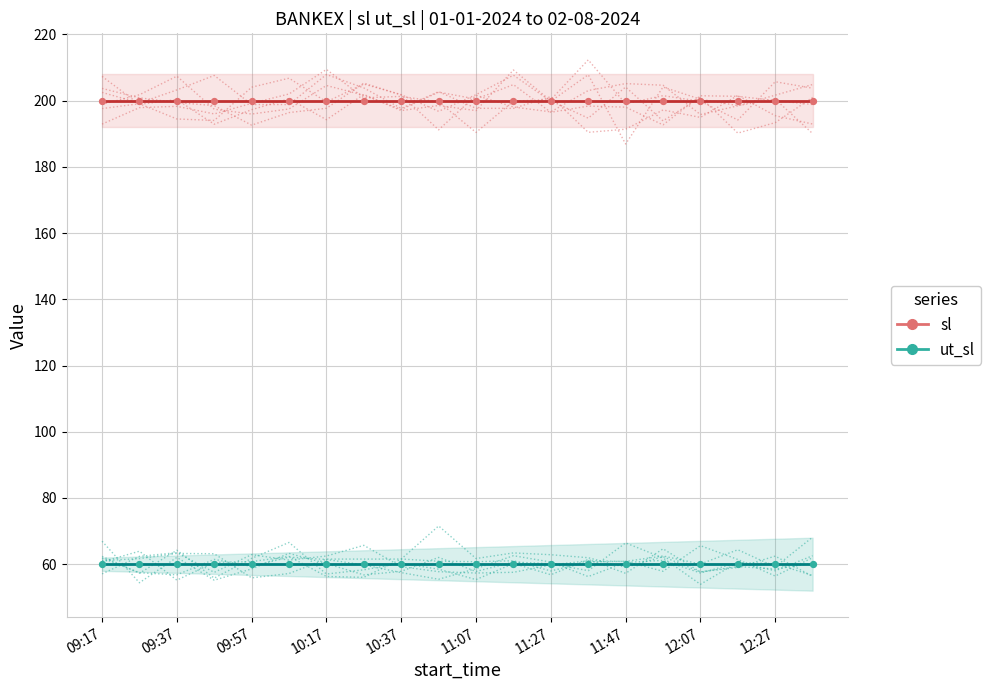

Which series has the largest Y range (max minus min)?

sl